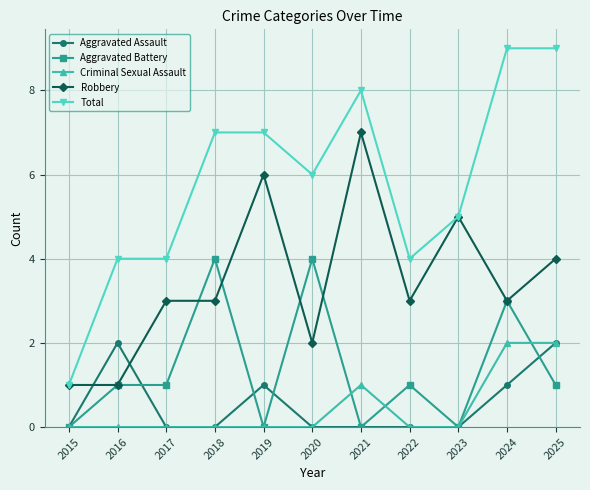

What is the maximum value shown in the chart?

9